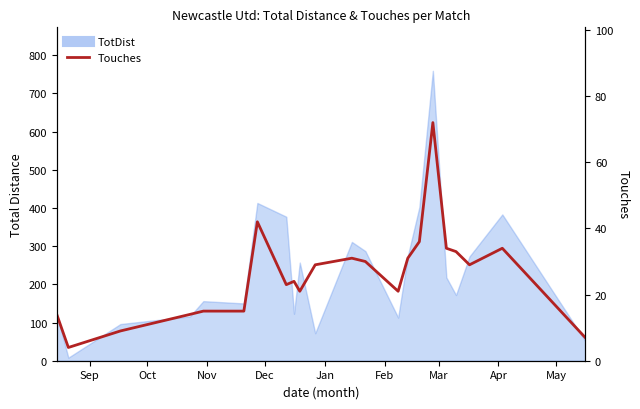

What is the smallest value displayed?

4